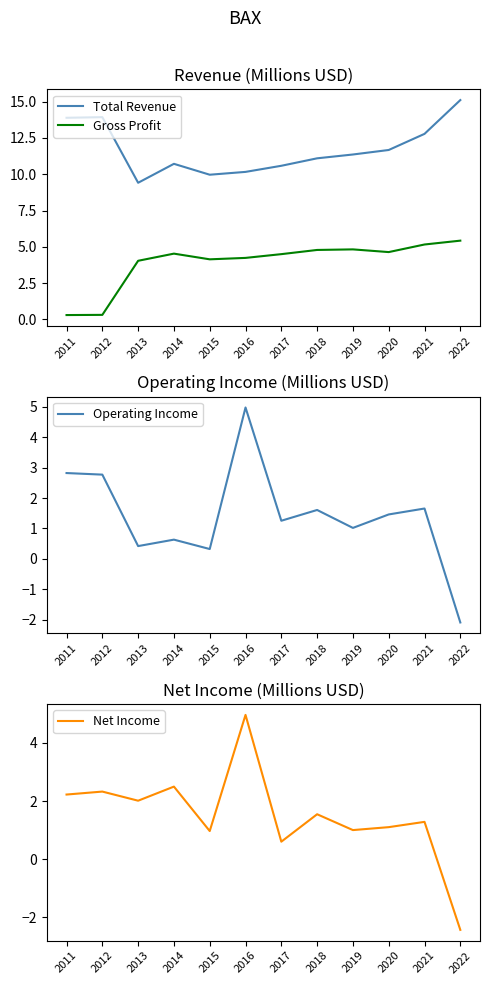

Reading right to left, what are all the values shown in this chart?

Total Revenue: 2022=15.1	2021=12.8	2020=11.7	2019=11.4	2018=11.1	2017=10.6	2016=10.2	2015=10.0	2014=10.7	2013=9.4	2012=13.9	2011=13.9
Gross Profit: 2022=5.4	2021=5.2	2020=4.6	2019=4.8	2018=4.8	2017=4.5	2016=4.2	2015=4.1	2014=4.5	2013=4.0	2012=0.3	2011=0.3
Operating Income: 2022=-2.1	2021=1.7	2020=1.5	2019=1.0	2018=1.6	2017=1.3	2016=5.0	2015=0.3	2014=0.6	2013=0.4	2012=2.8	2011=2.8
Net Income: 2022=-2.4	2021=1.3	2020=1.1	2019=1.0	2018=1.5	2017=0.6	2016=5.0	2015=1.0	2014=2.5	2013=2.0	2012=2.3	2011=2.2